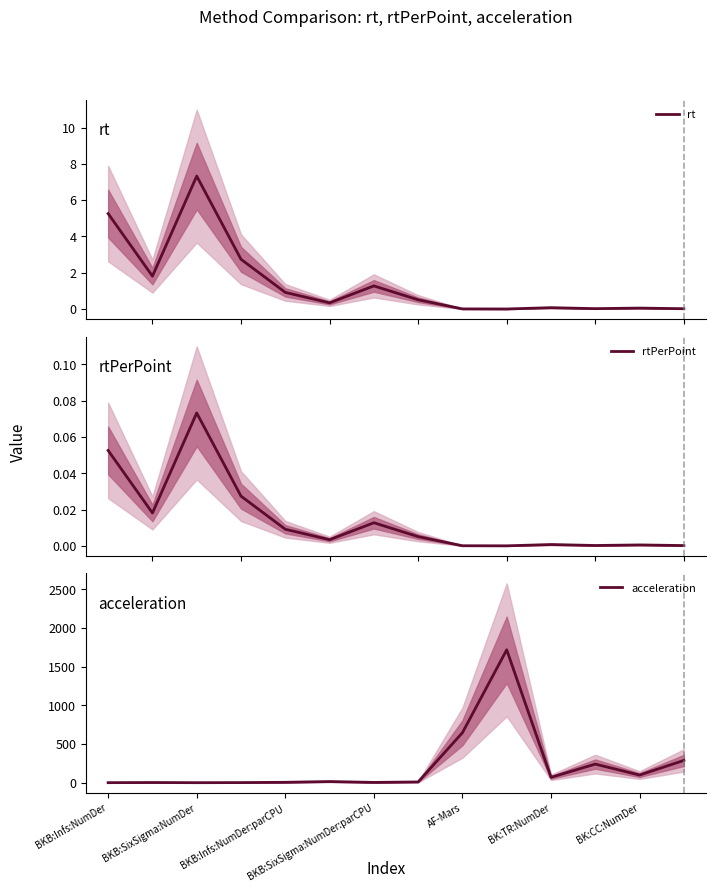

Where is acceleration nearest to the value 860?

AF-Mars